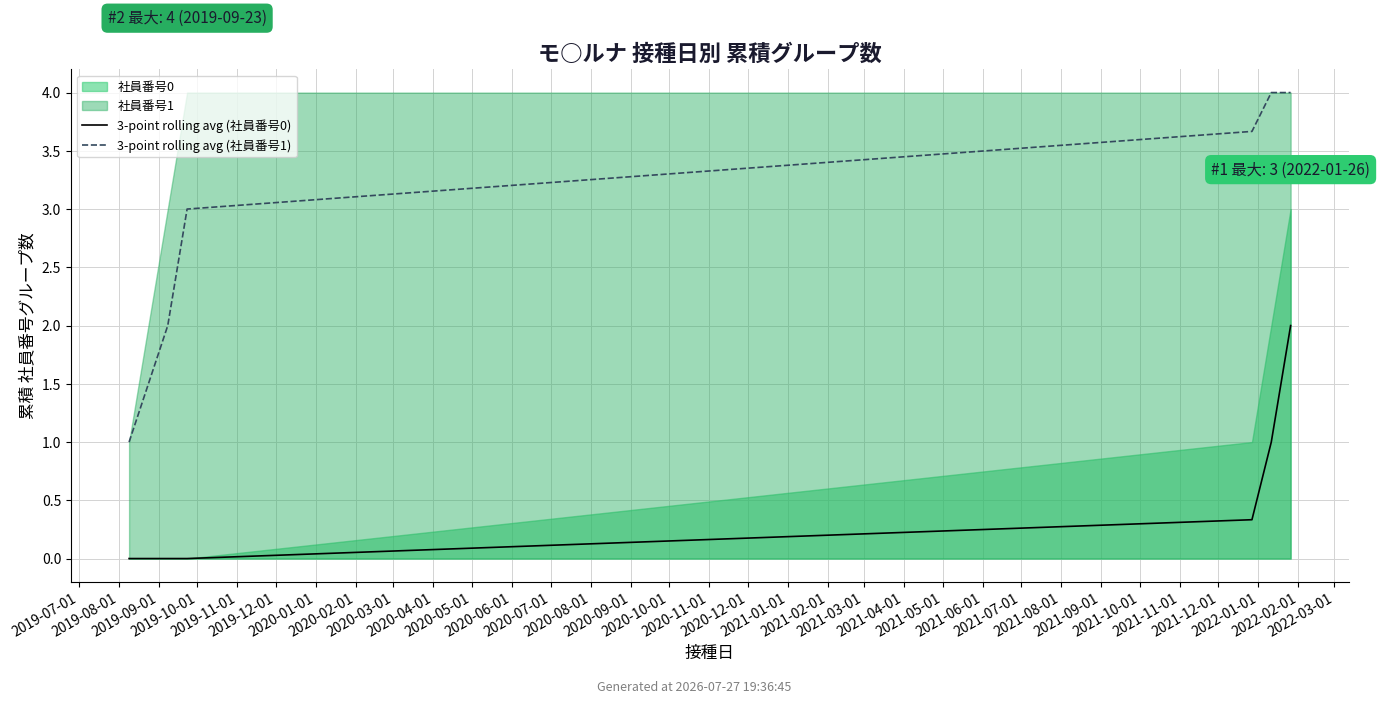

True or false: 3-point rolling avg (社員番号1) has more than 0 interior local peaks.

False